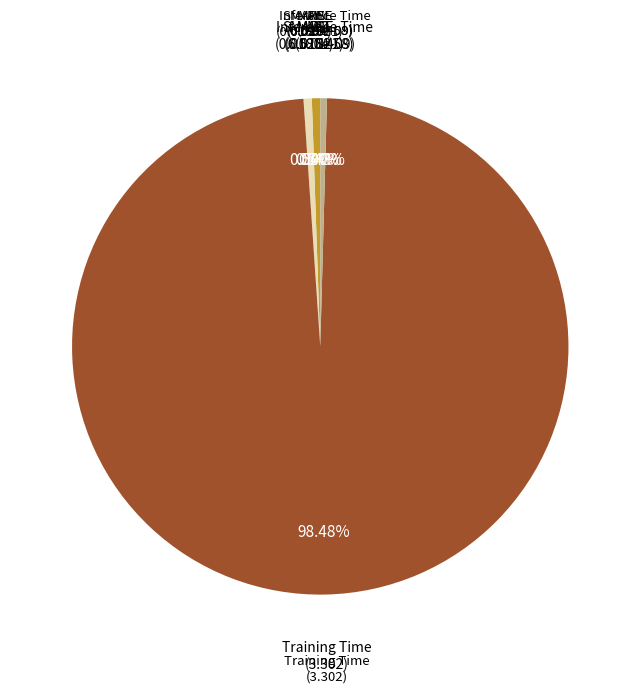

What portion of the pie excludes Inference Time?

99.6%